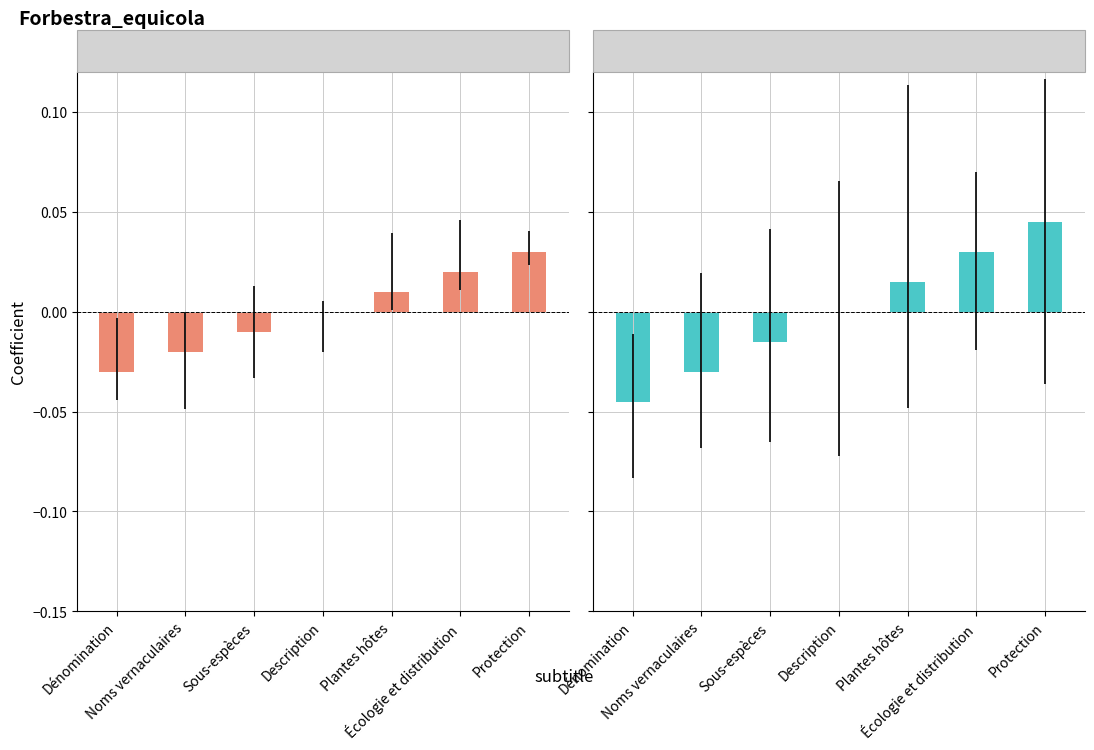

Where is No lockdown nearest to the value 0?

Description